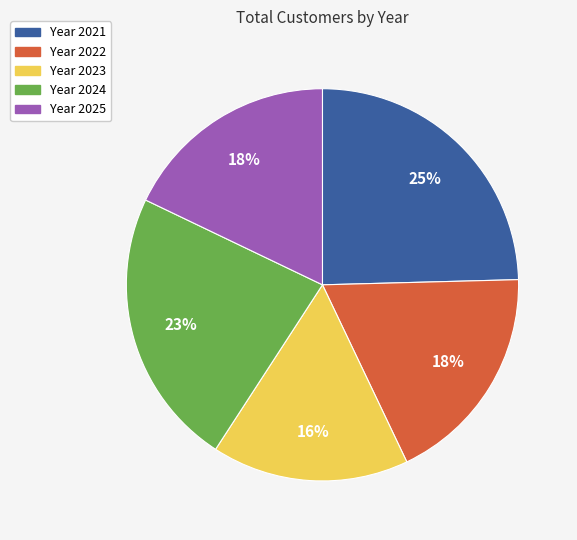

Does any single category account for the majority?

No